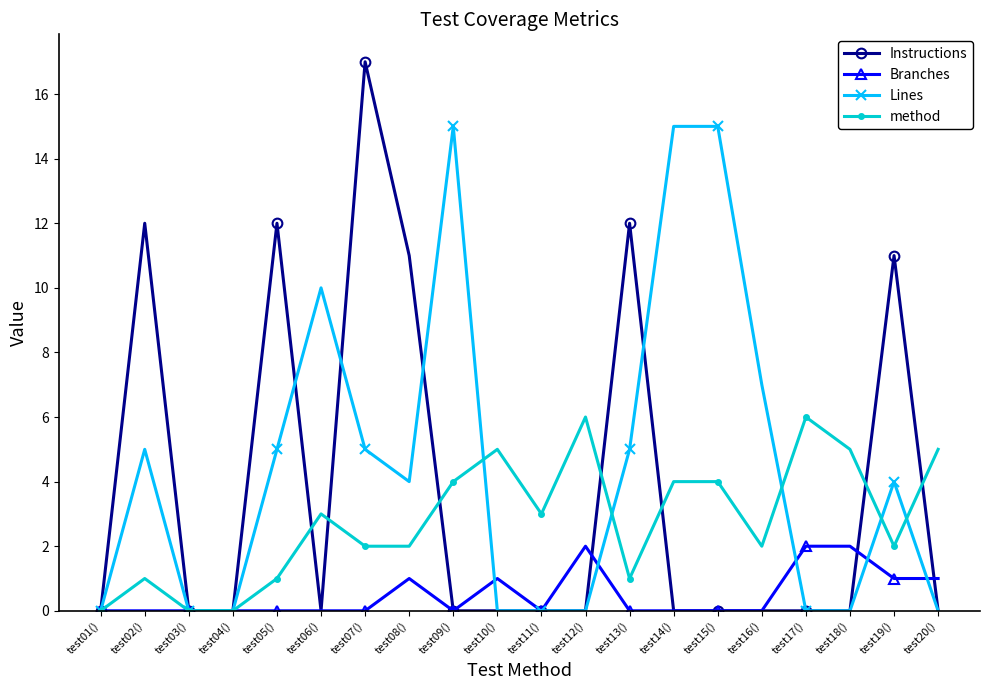

At which label does Instructions reach its peak?

test07()